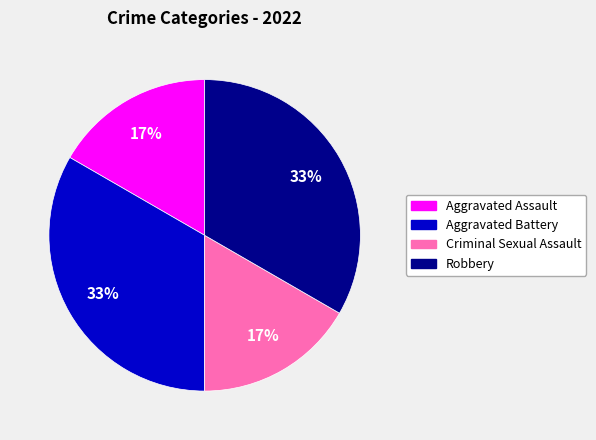

What is the ratio of the value at Criminal Sexual Assault to the value at Aggravated Battery?

0.5